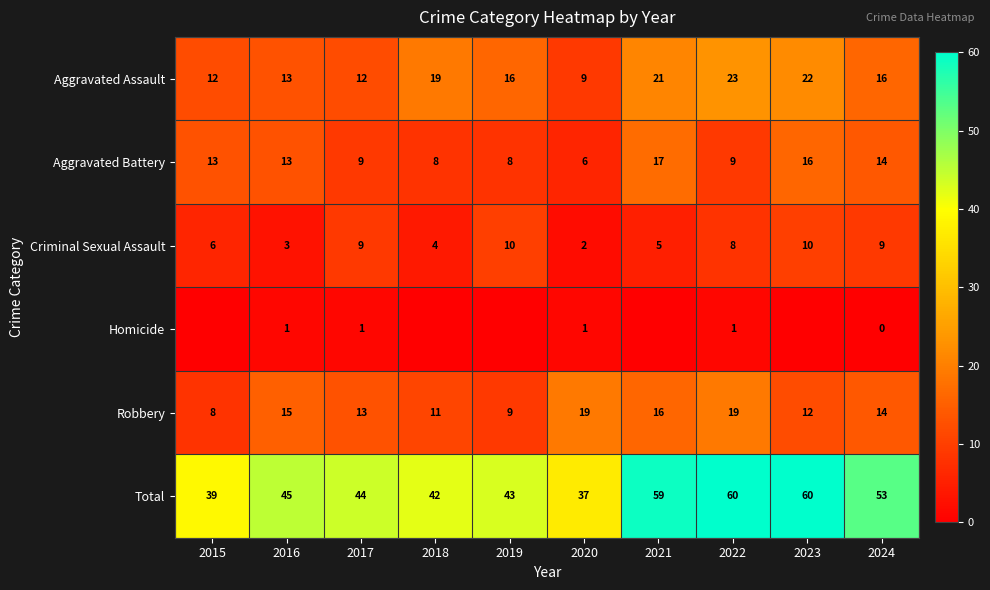

The value of Aggravated Assault at 2017 is 12. True or false?

True